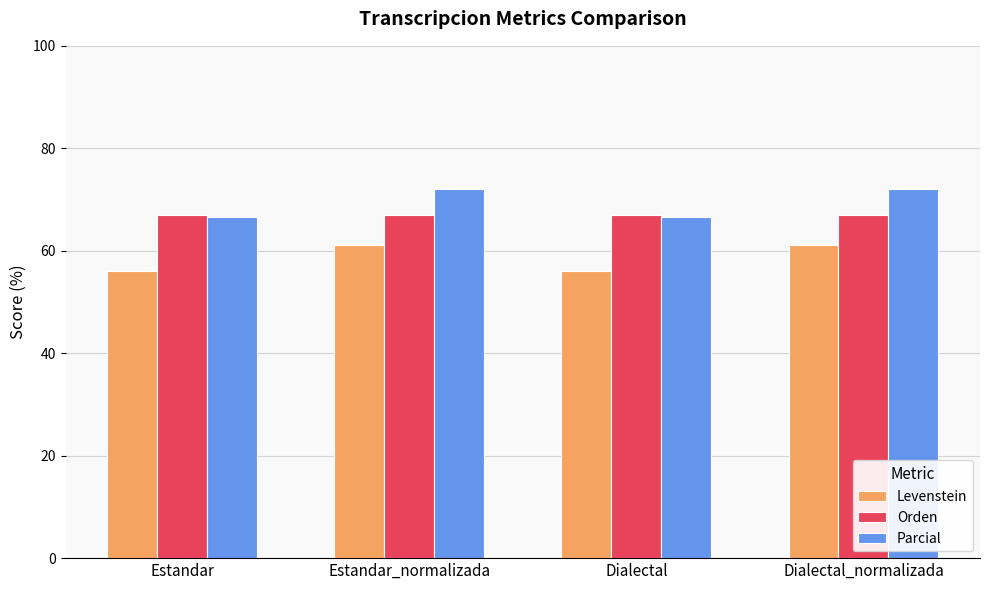

Read the Parcial value at Estandar_normalizada.

72.0